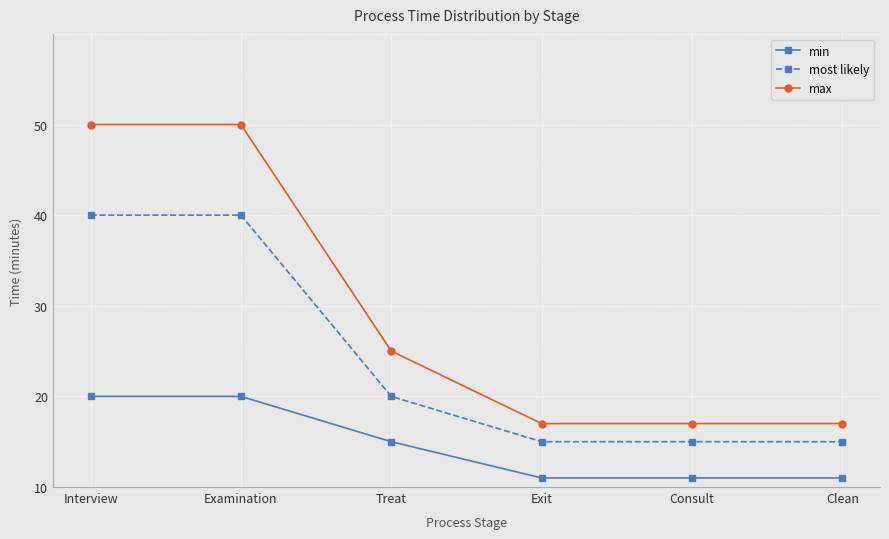

Which label corresponds to the smallest value in the chart?

Exit